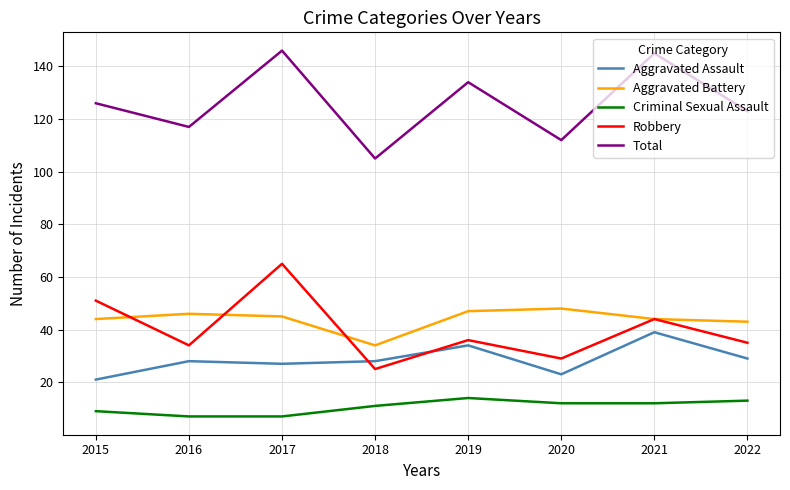

The Criminal Sexual Assault series shows 8 at 2022. True or false?

False